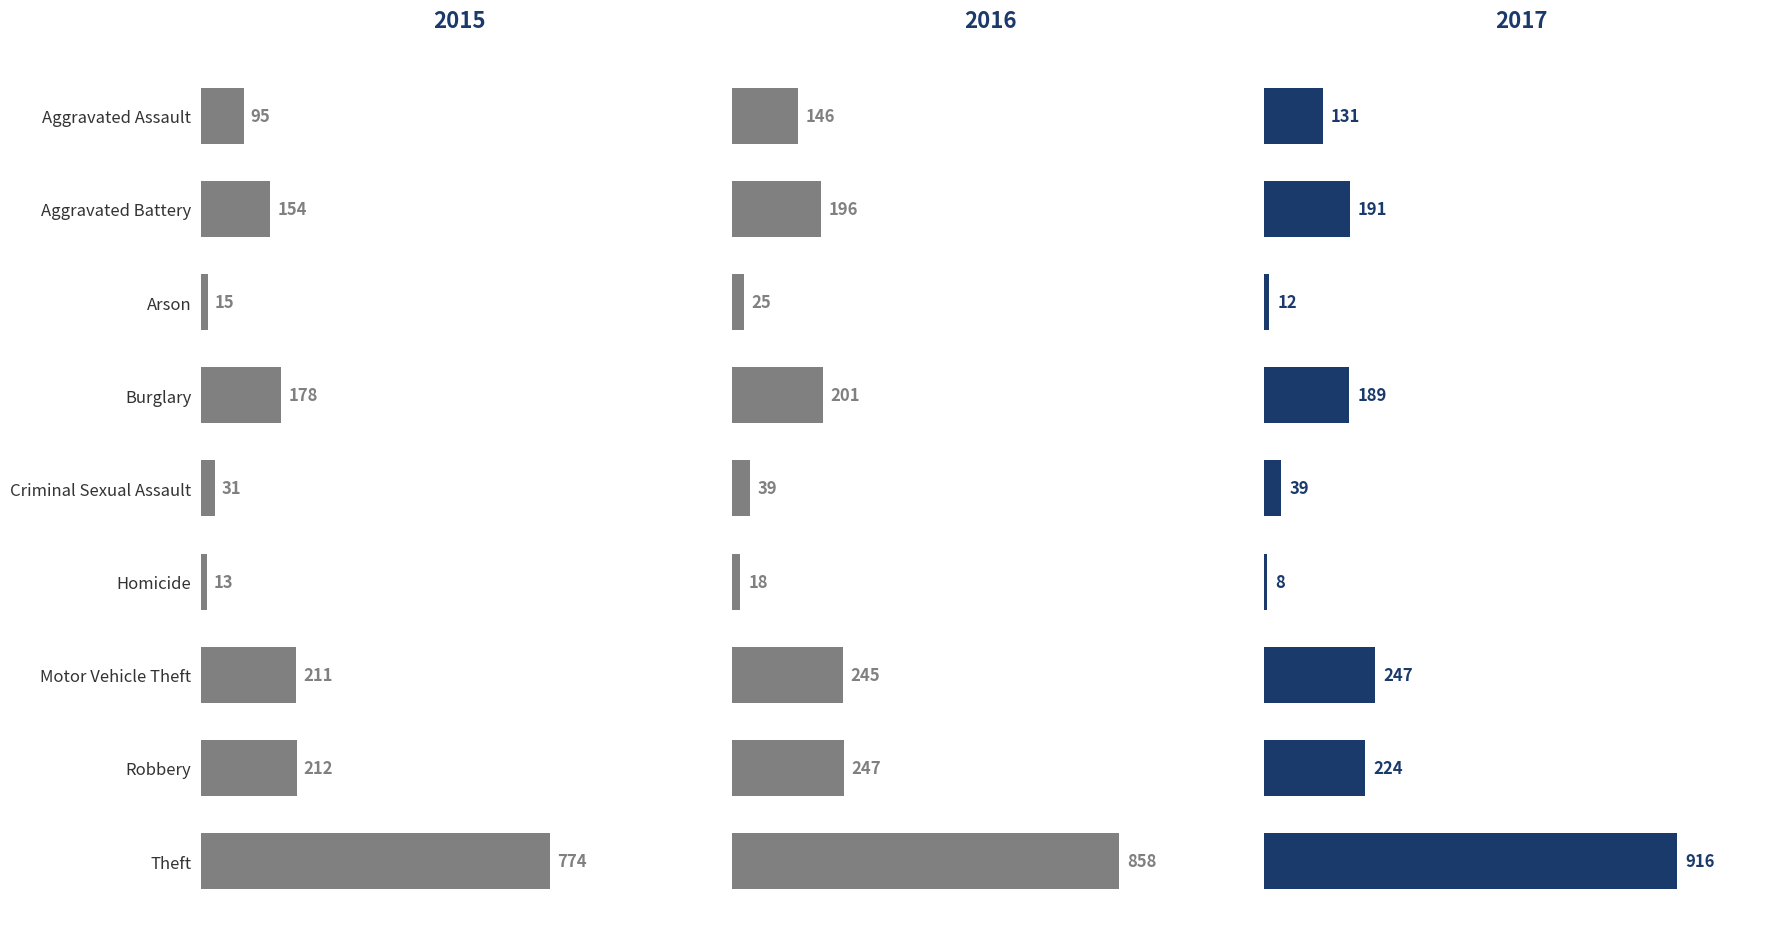

What is the minimum value shown in the chart?

8